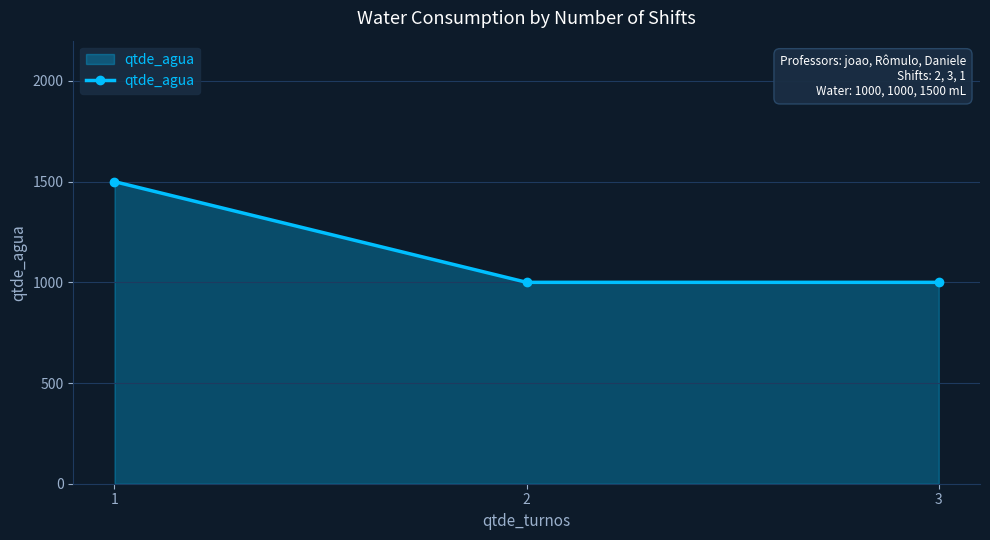

Is it true that the value at 2 is 1353?

False